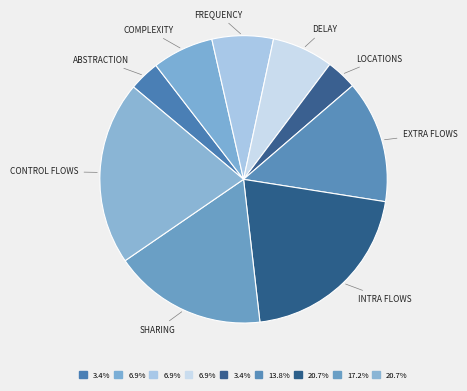

Which category has the biggest portion of the pie?

intra flows